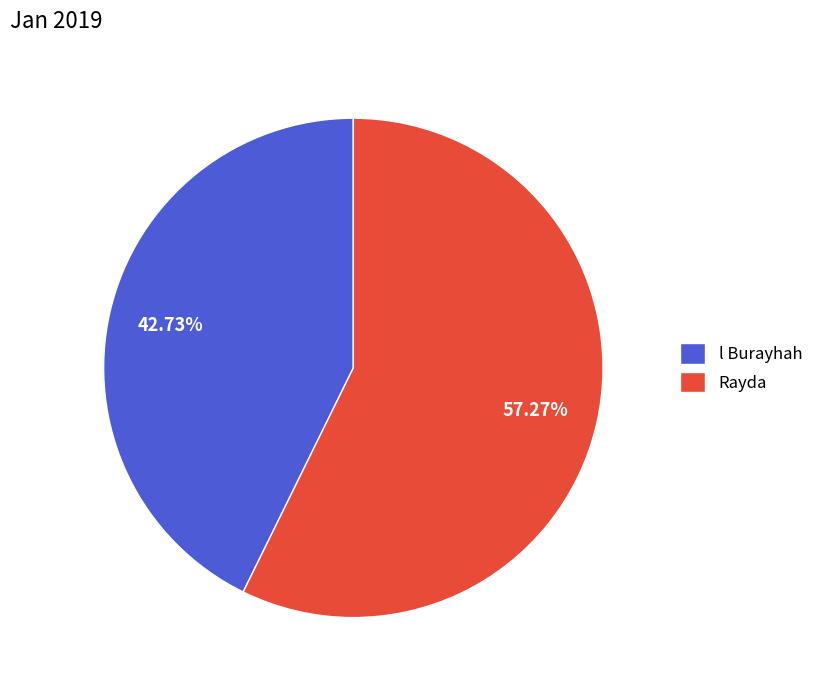

How many segments does this pie chart have?

2